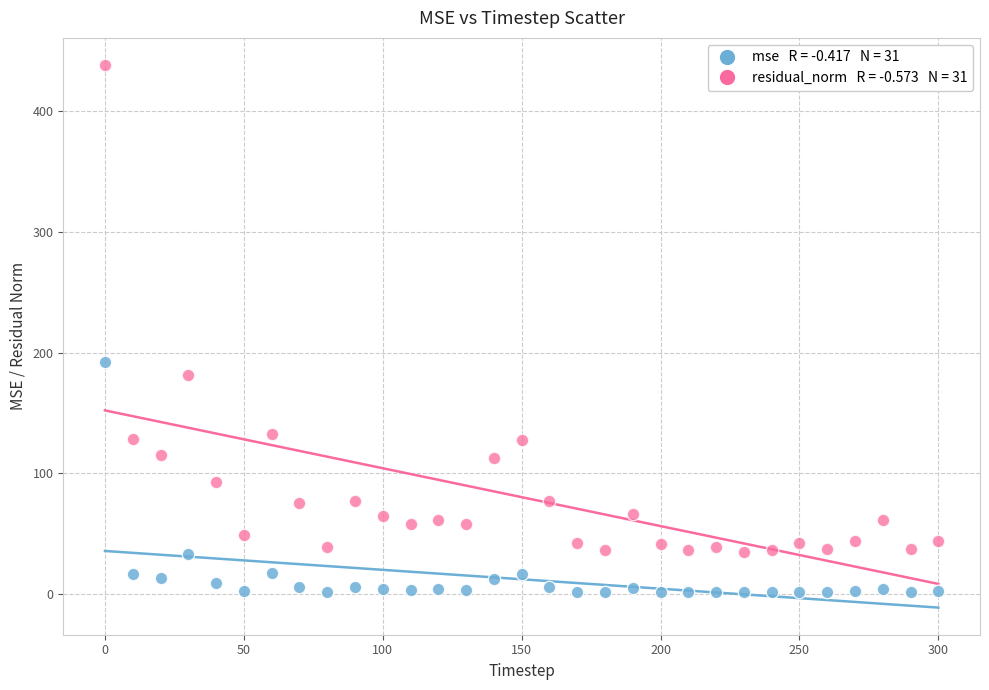

Across all series, what Y value is closest to 219?

192.2